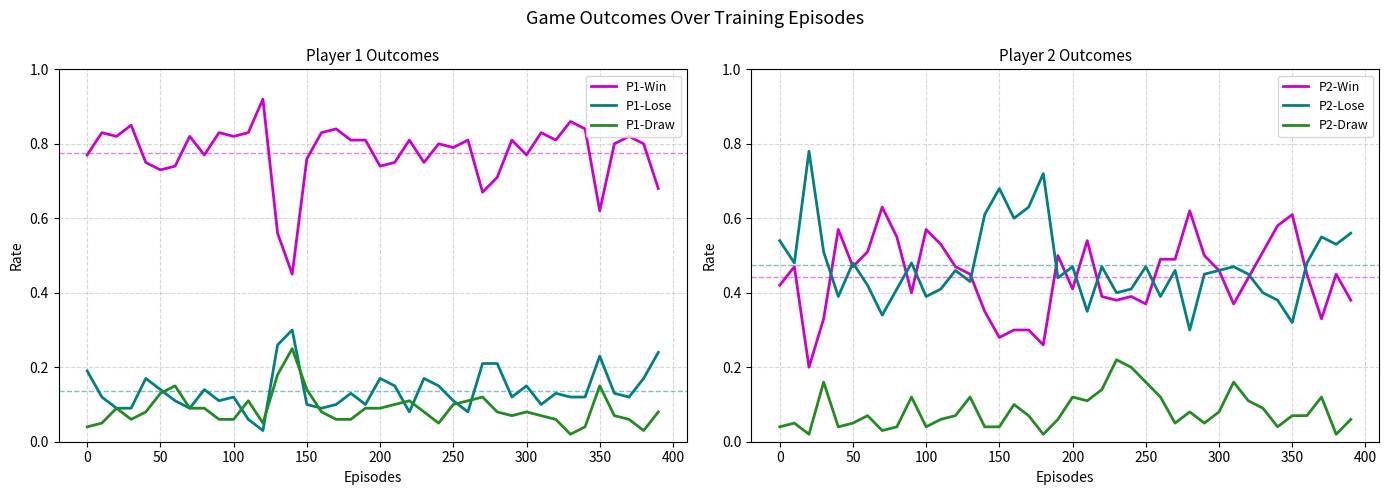

Does the chart have visible grid lines?

Yes